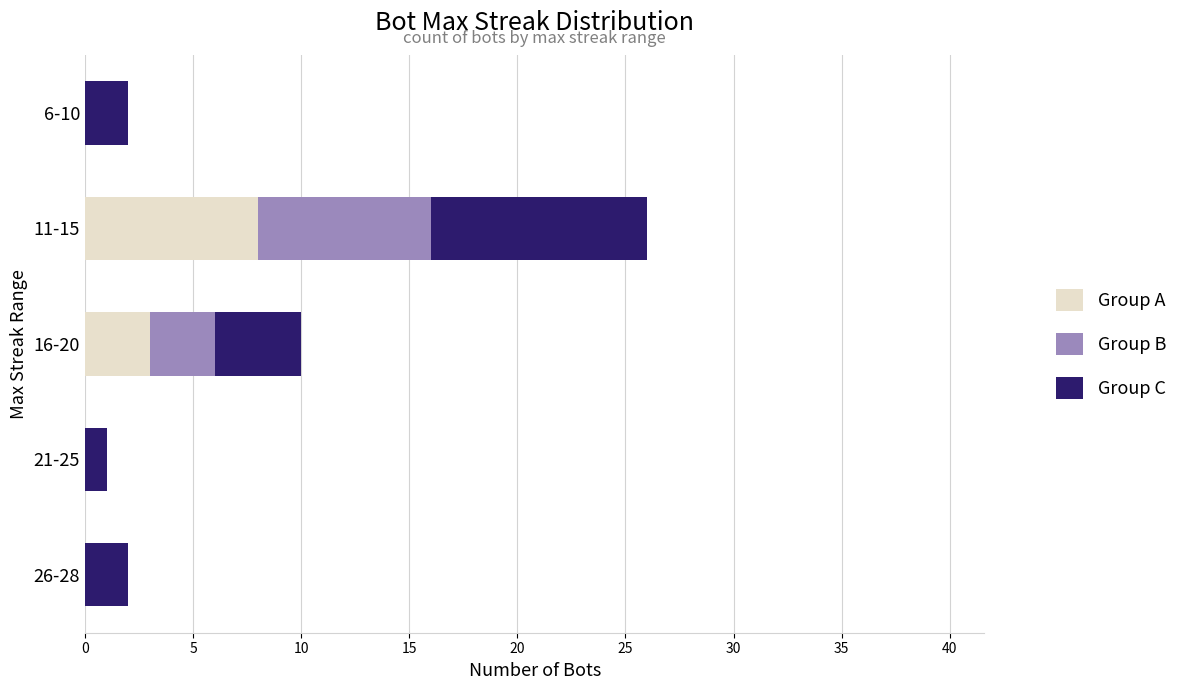

At which category is the sum across all series the highest?

11-15